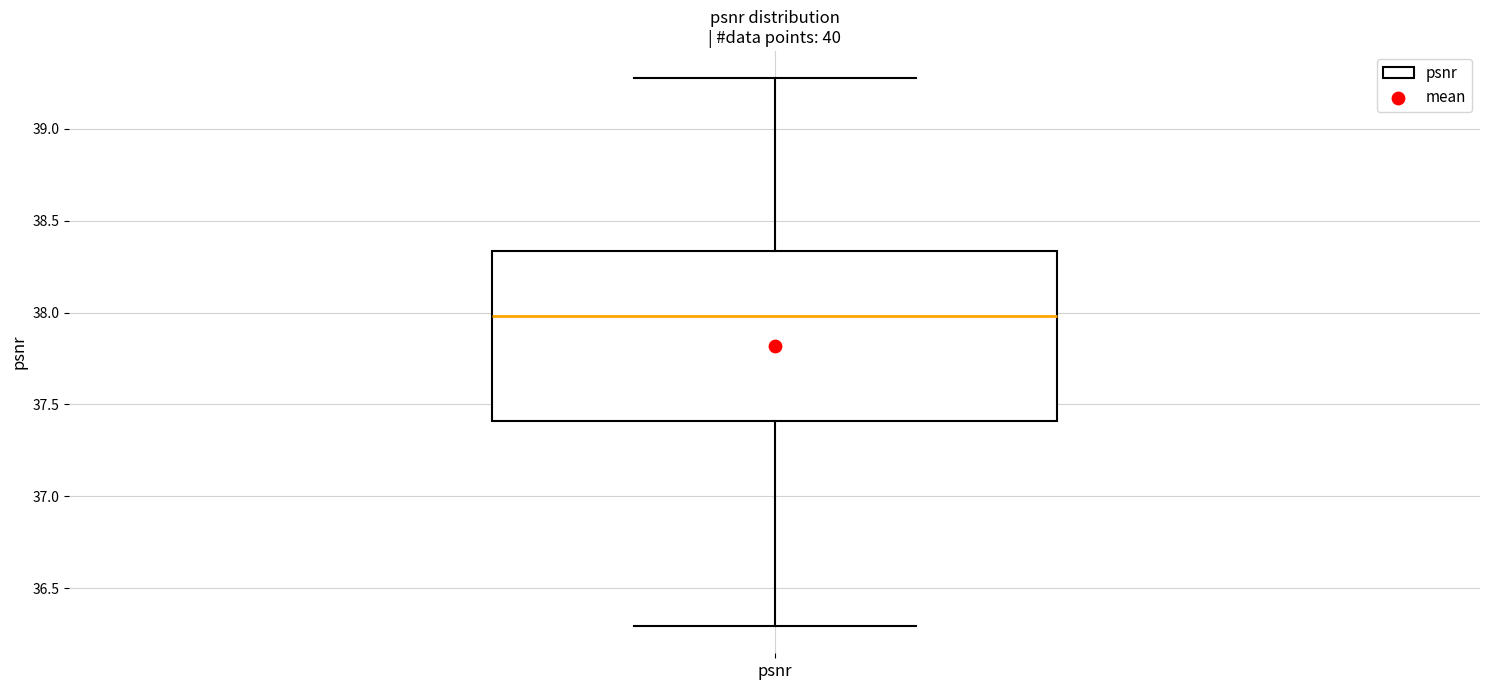

Read this box plot against the y-axis: the position of the median line, the range covered by the box, and the ends of both whiskers. The values are not printed on the chart, so give them approximately, as read against the axis.

median 38.00, box 37.40 to 38.35, whiskers 36.30 to 39.30